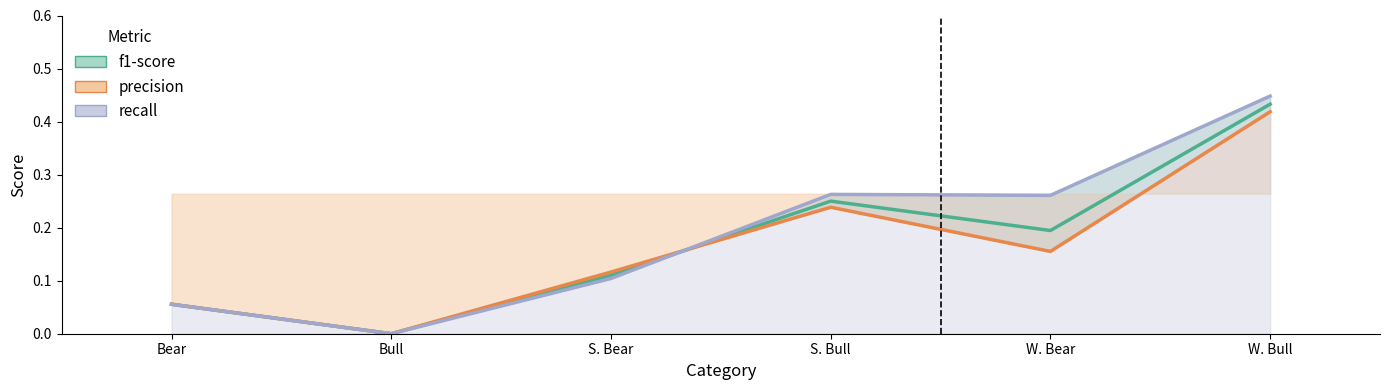

Reading right to left, extract all data points from this chart.

f1-score: 0.4	0.2	0.3	0.1	0.0	0.1
precision: 0.4	0.2	0.2	0.1	0.0	0.1
recall: 0.4	0.3	0.3	0.1	0.0	0.1